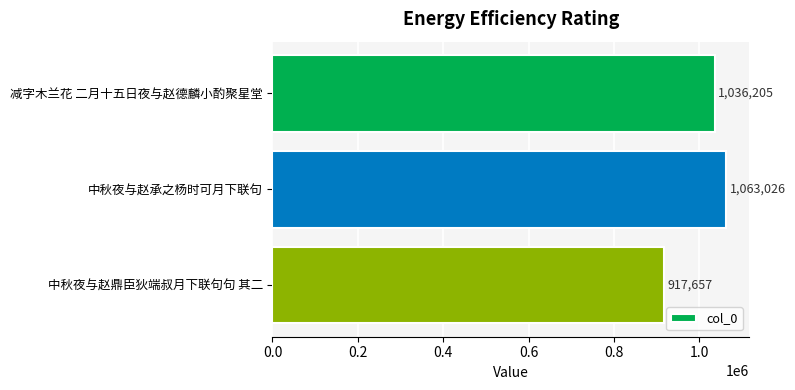

Reading top to bottom, list all the values displayed in this chart.

1036205	1063026	917657